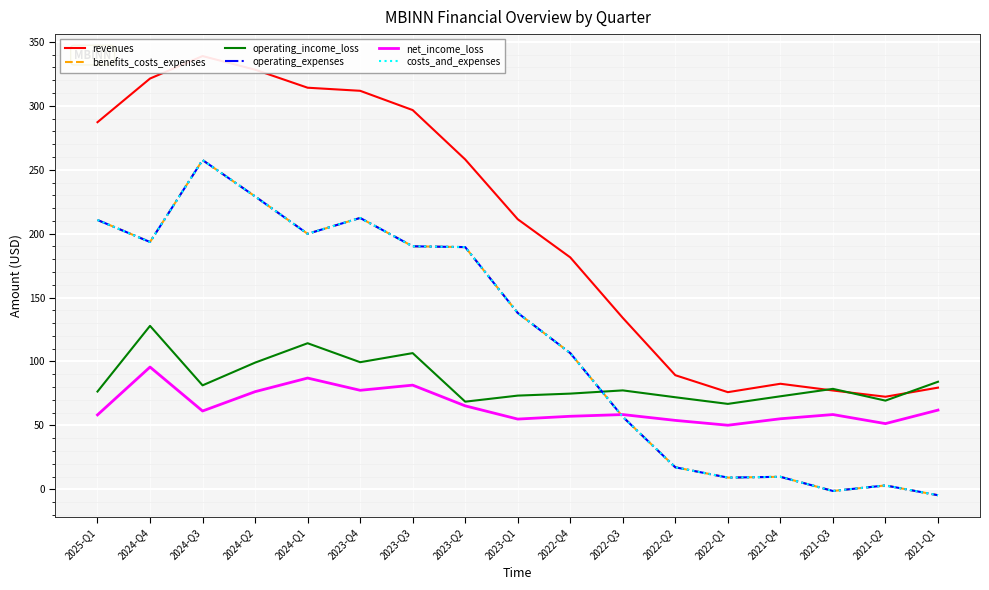

True or false: operating_expenses and benefits_costs_expenses cross at least once.

False